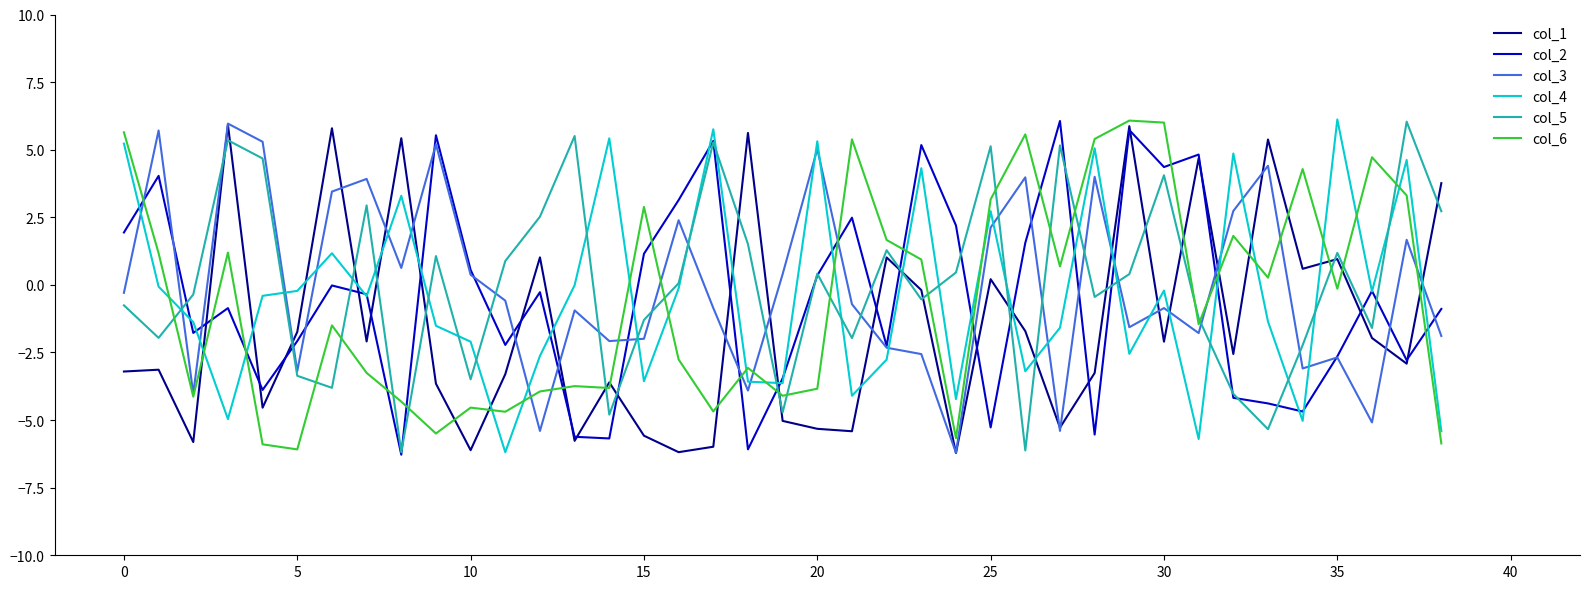

How many interior local peaks does the col_4 series have?

12